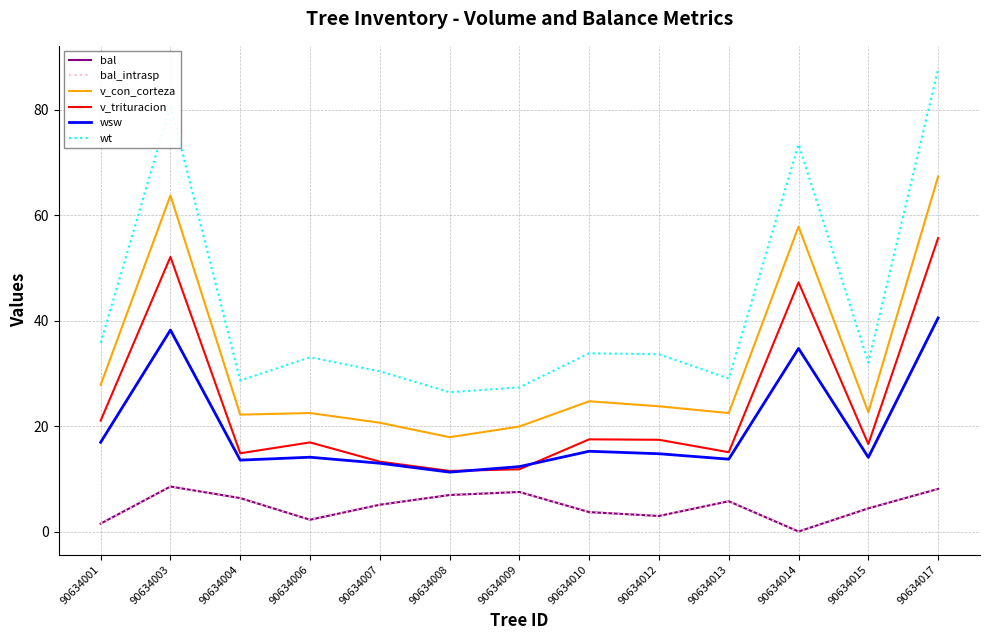

At which label does wt reach its minimum?

90634008